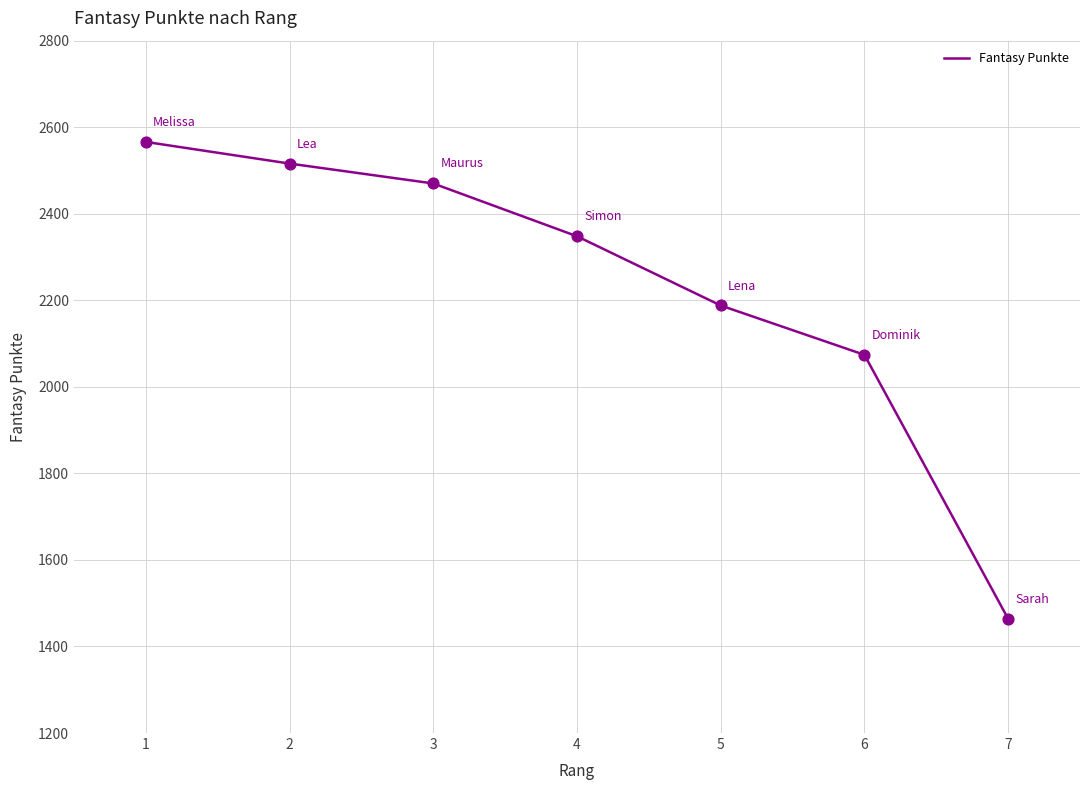

Approximately how many times larger is the value at 2 compared to 6?

1.2